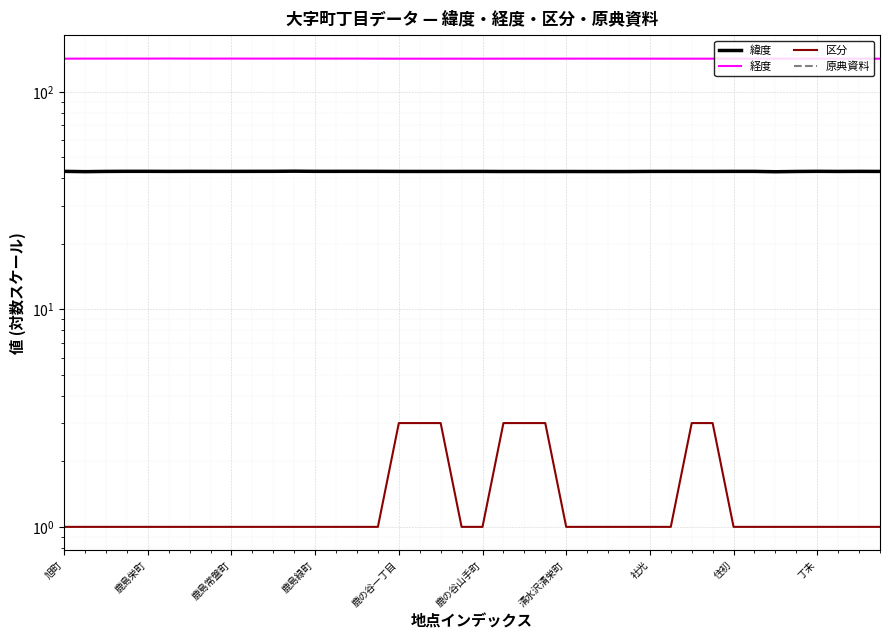

Where is the first local minimum for 経度?

鹿島栄町